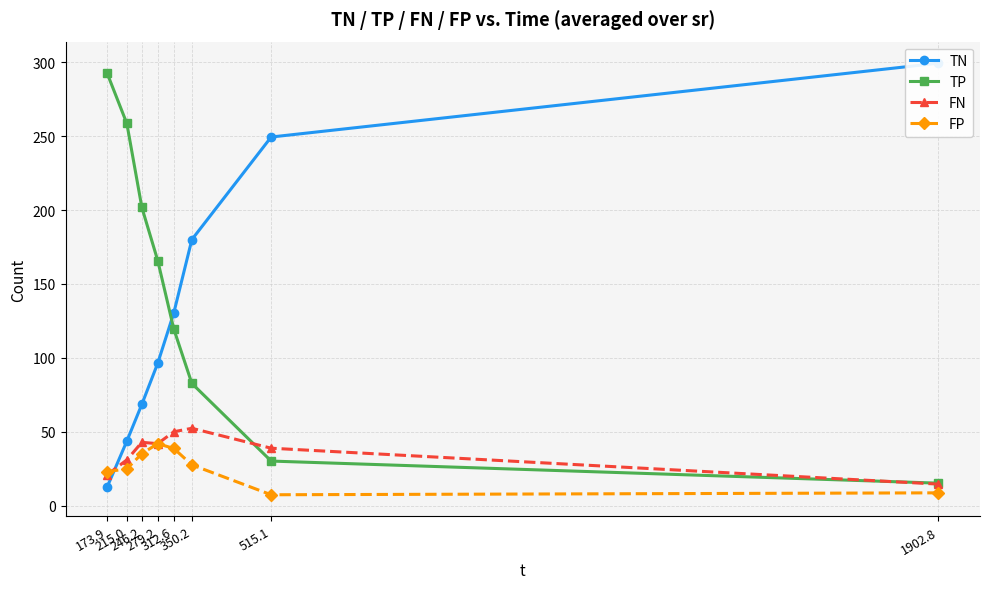

What is the difference between the maximum and minimum values in the FP series?

34.6